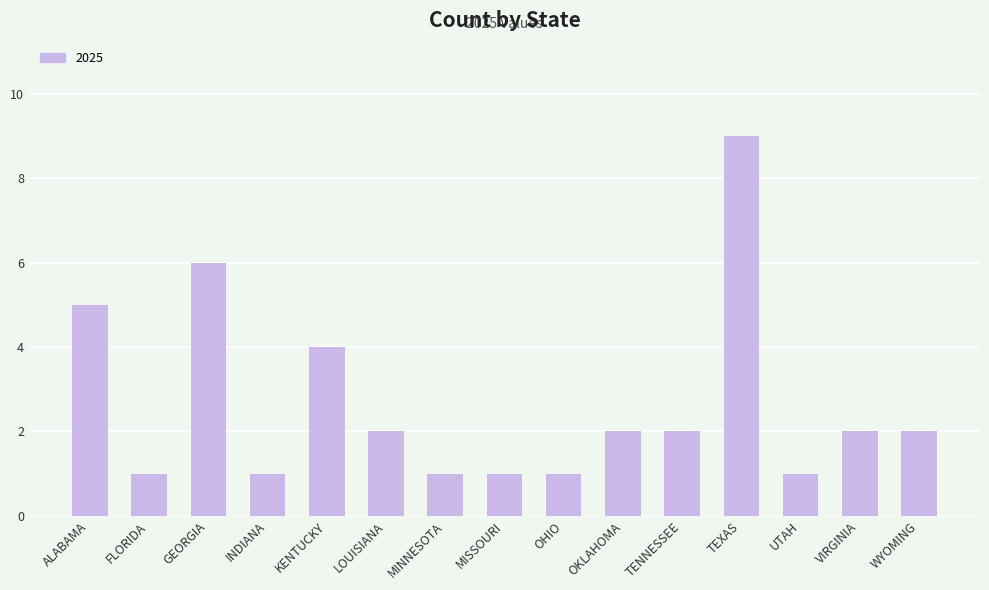

Approximately how many times larger is the value at ALABAMA compared to MISSOURI?

5.0